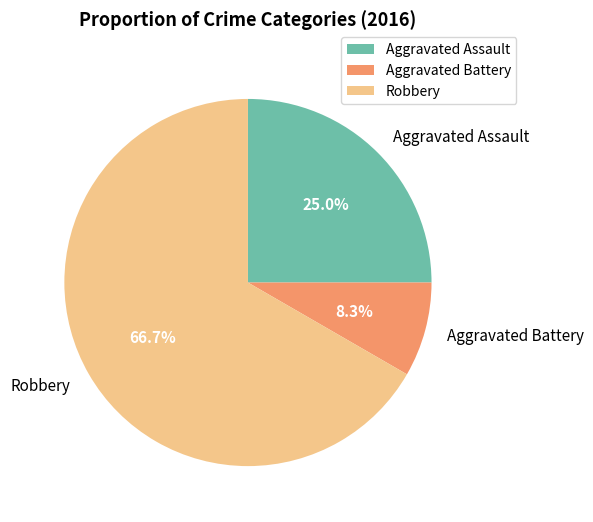

To the nearest percent, what is the combined percentage of Aggravated Assault and Aggravated Battery?

33%